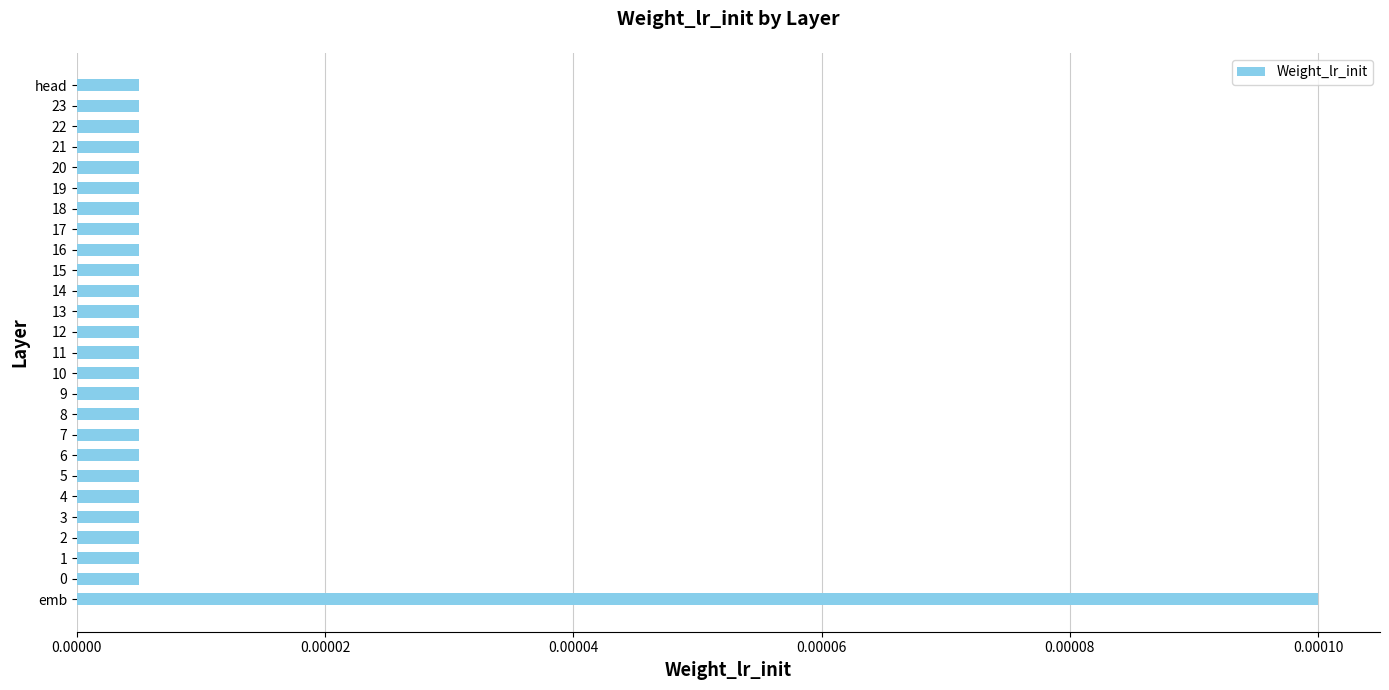

Which label corresponds to the largest value in the chart?

emb